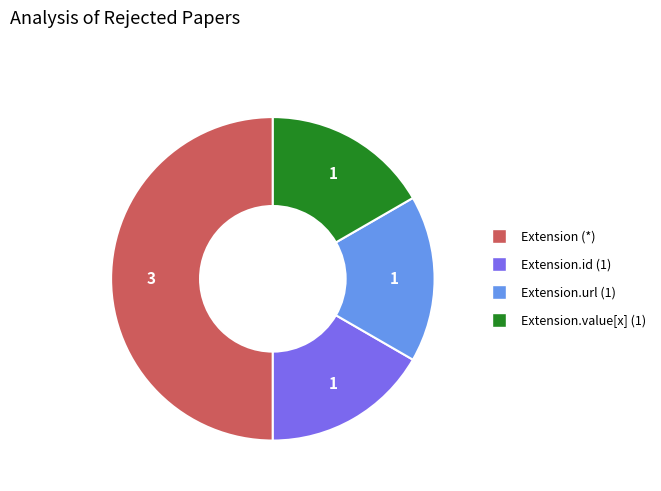

How many slices are in this pie chart?

4